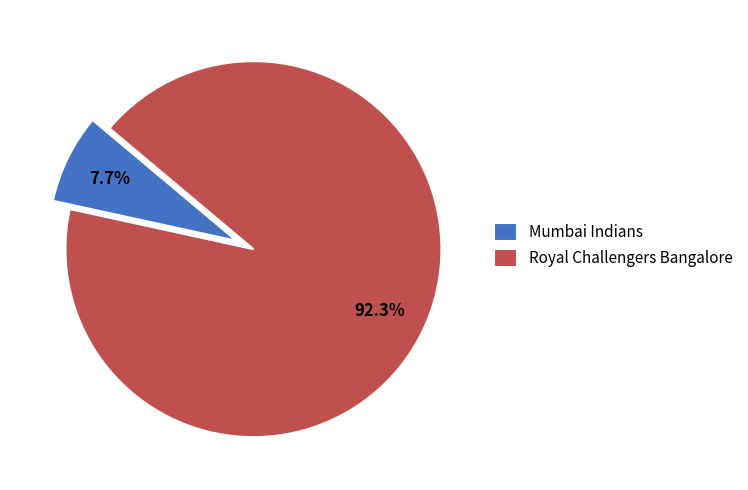

Which slice represents more than half of the pie?

Royal Challengers Bangalore